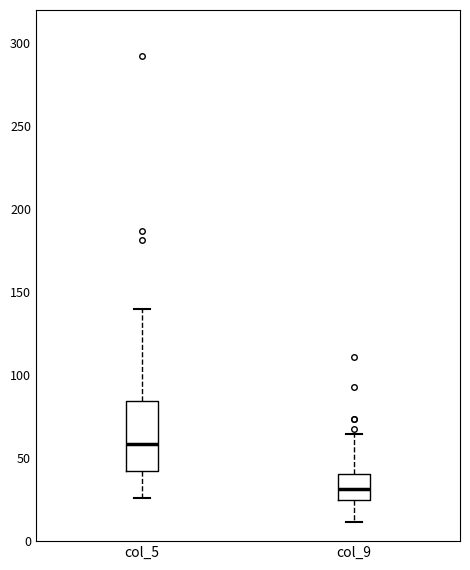

Which box has the lowest median line?

col_9